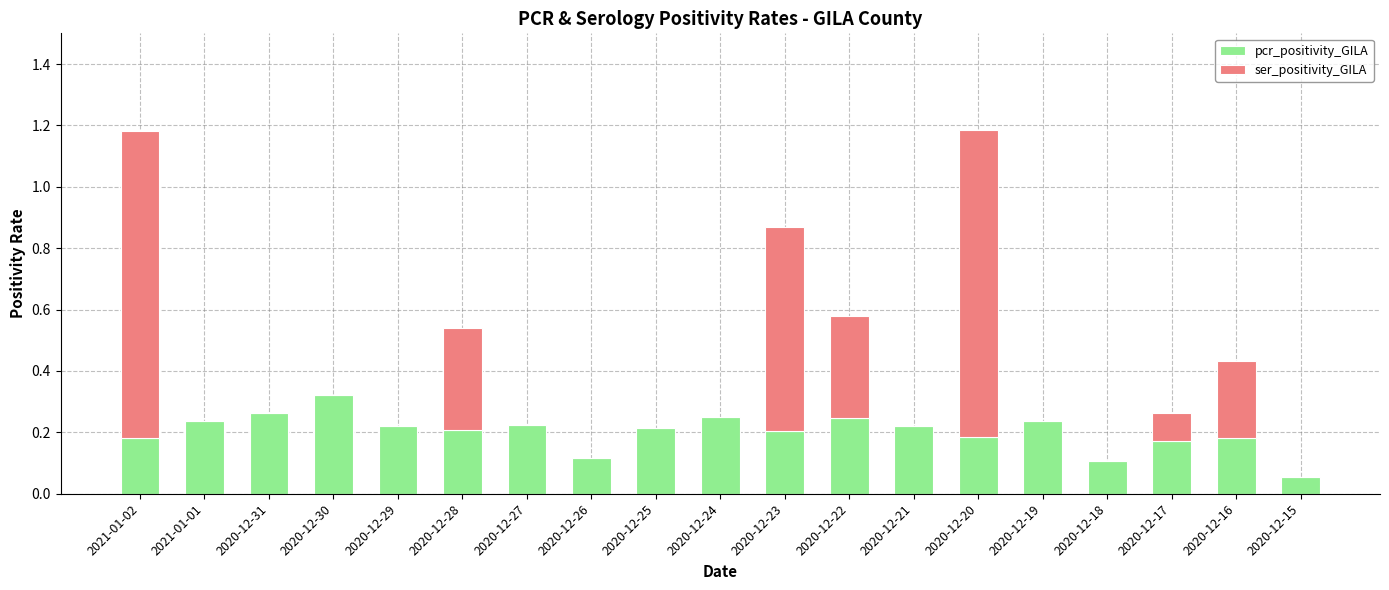

Which category has the highest value in the pcr_positivity_GILA series?

2020-12-30